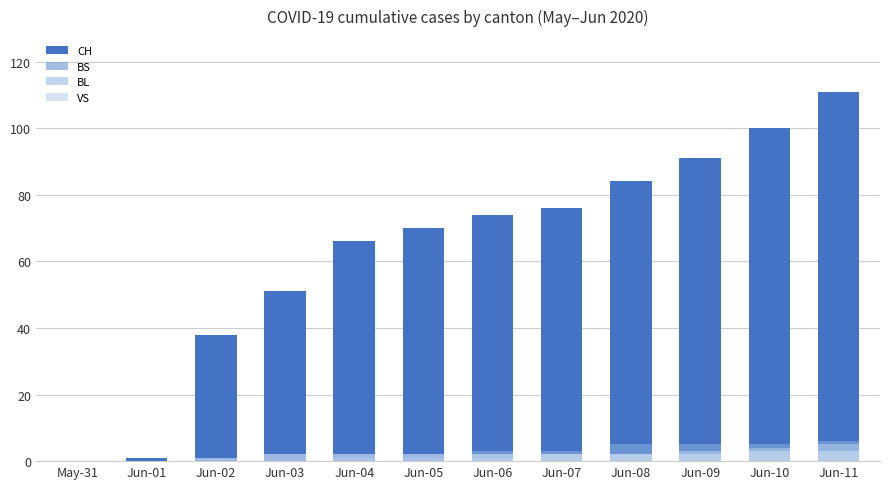

What is the label of the 1st bar from the left?

May-31